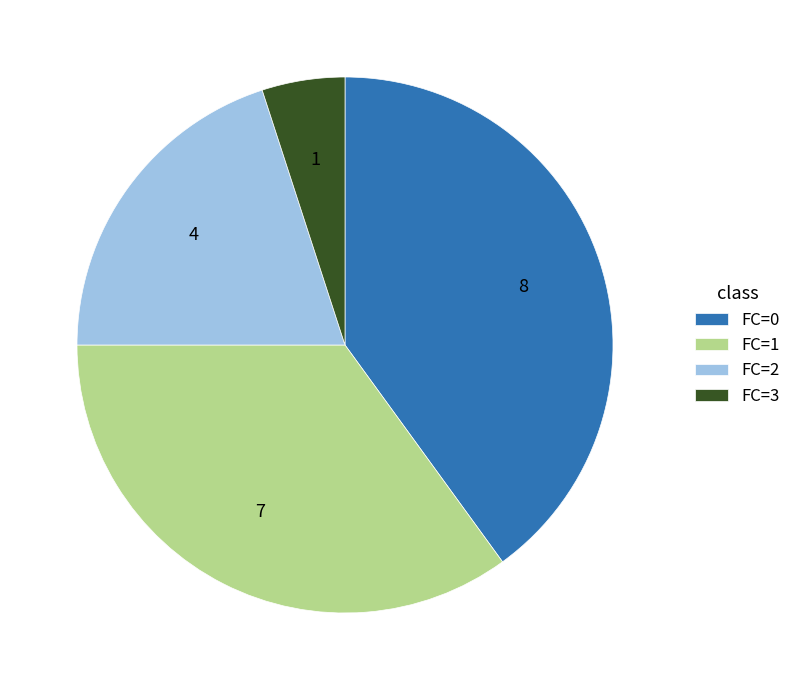

Which has a higher value, FC=2 or FC=0?

FC=0